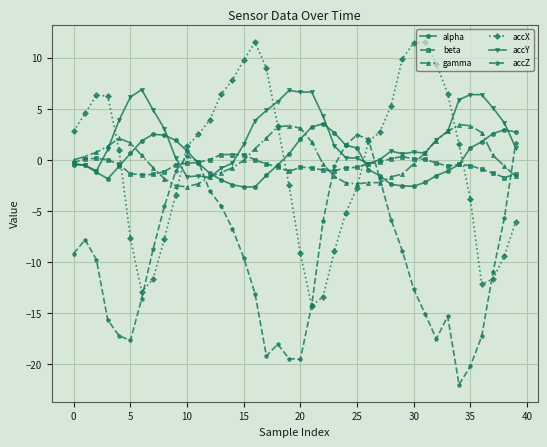

What is the average value of the accX series?

-0.2